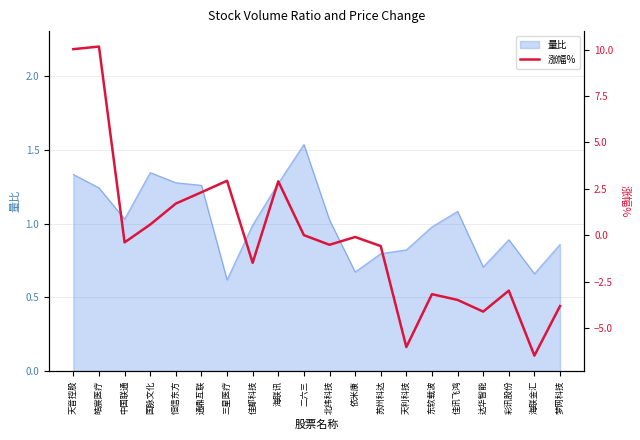

How many lines are shown in the chart?

1